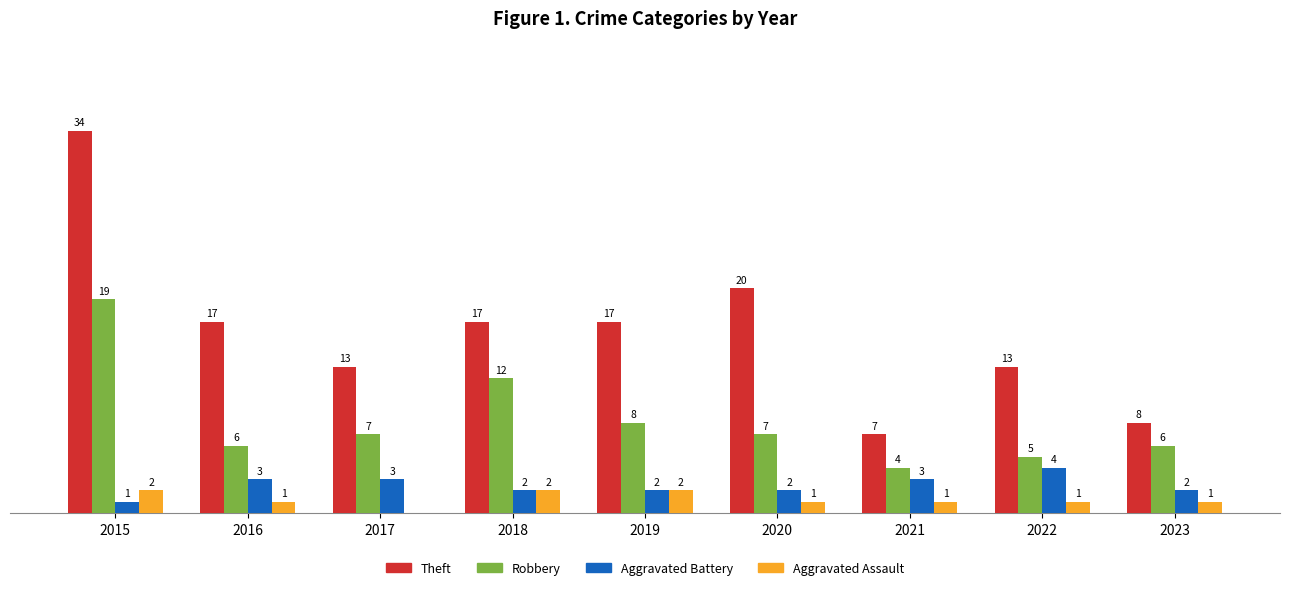

Which series changed the most between 2022 and 2023?

Theft